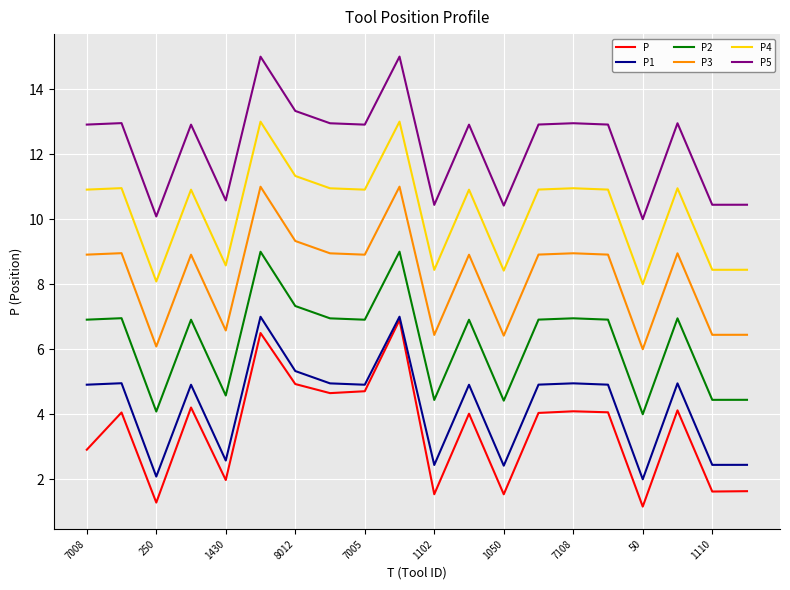

What are all the series names shown in the legend?

P, P1, P2, P3, P4, P5